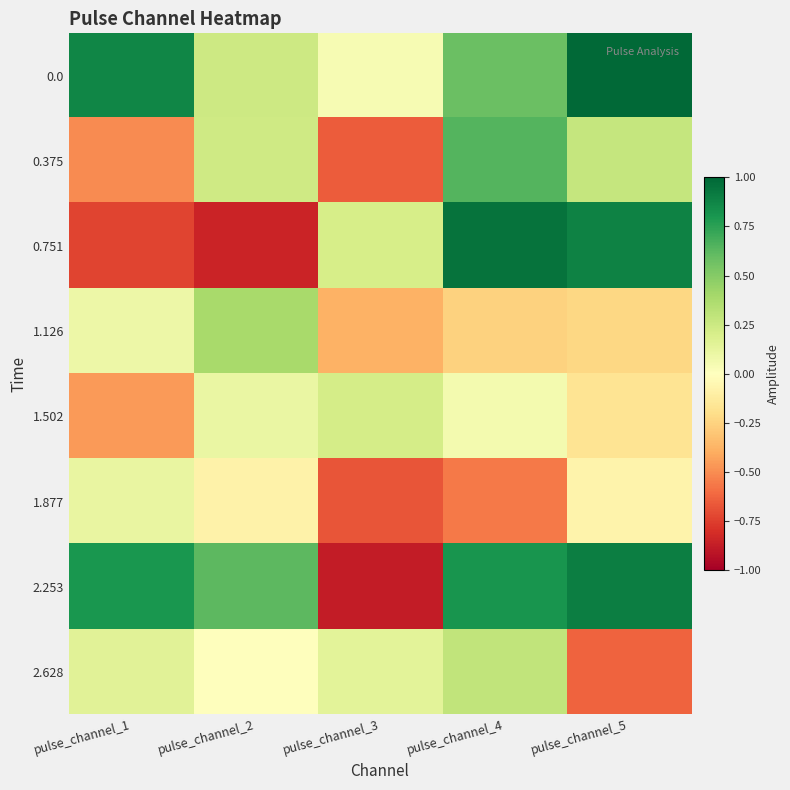

Which series changed the most between pulse_channel_3 and pulse_channel_4?

2.253